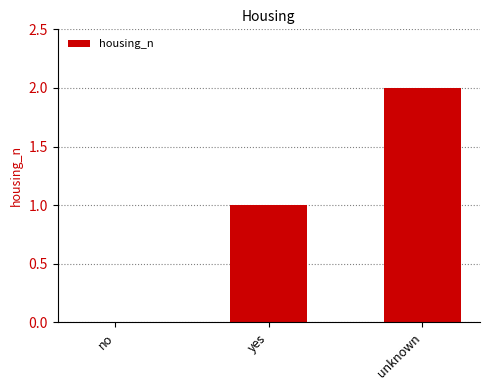

Reading left to right, transcribe all the data shown in this chart.

0	1	2